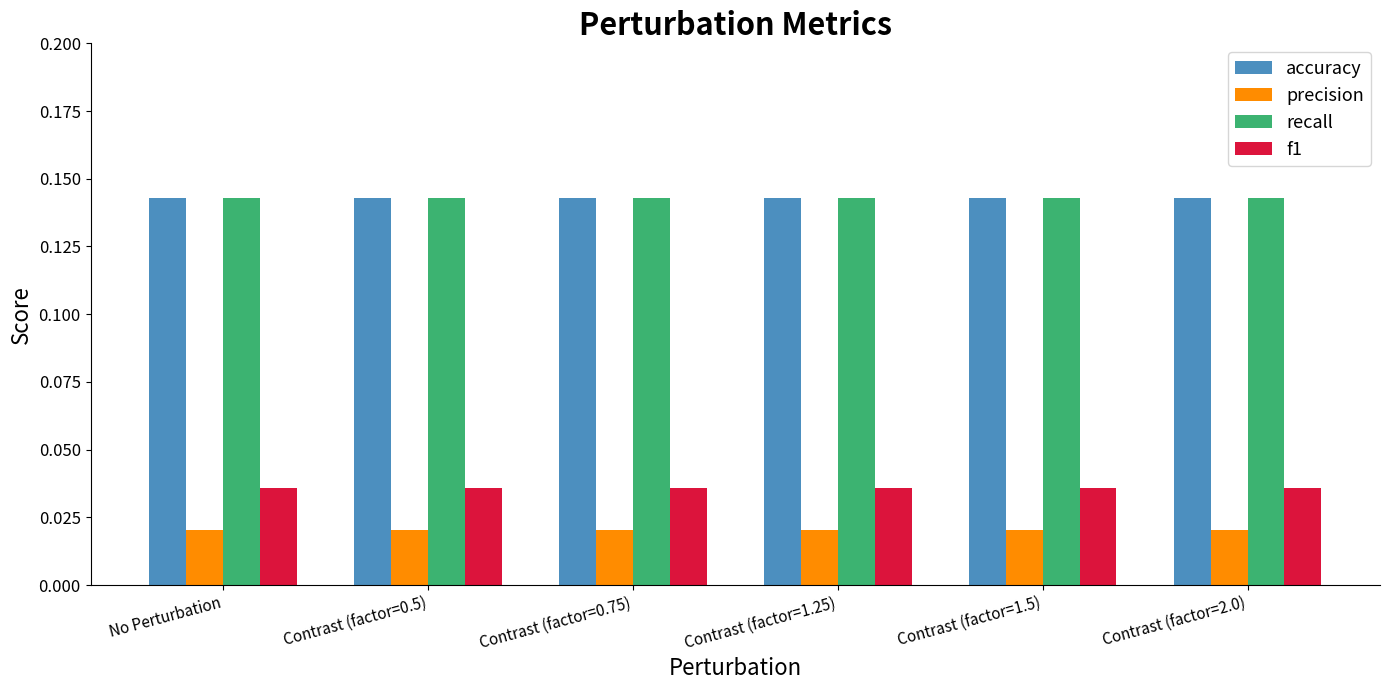

Are the bars horizontal?

No